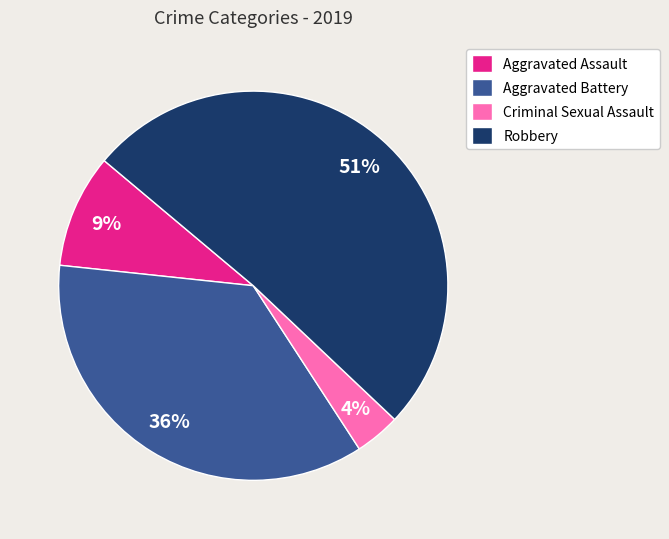

To the nearest percent, what portion does Criminal Sexual Assault represent?

4%